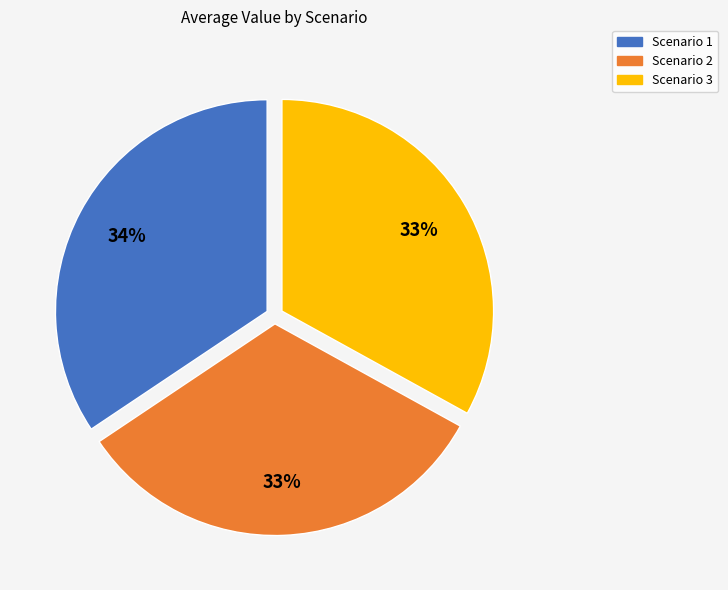

The Scenario 1 slice represents 34% of the pie. True or false?

True